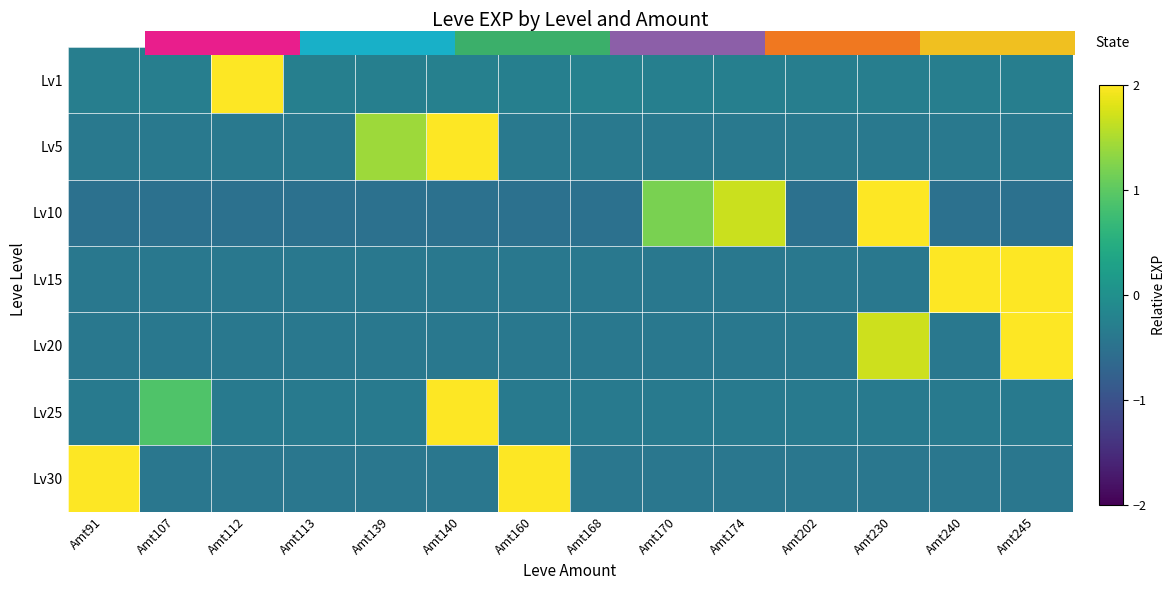

How many values in the Lv20 series are below 0?

12